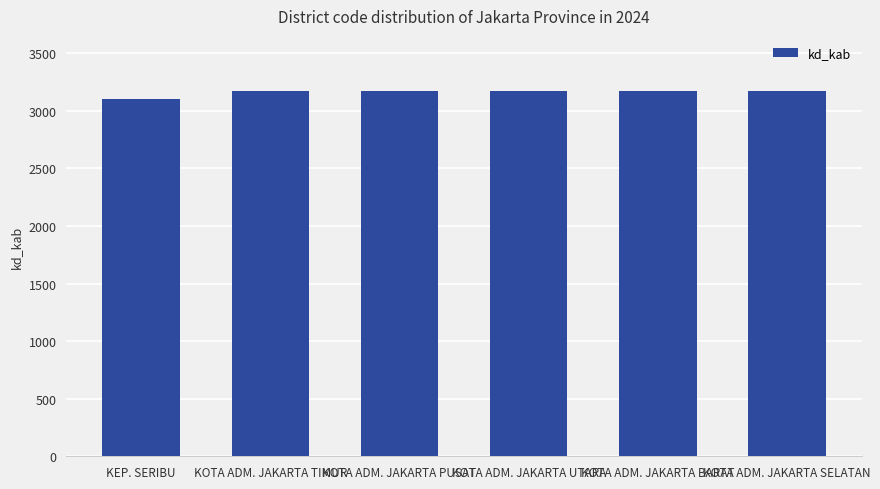

What is the smallest value displayed?

3101